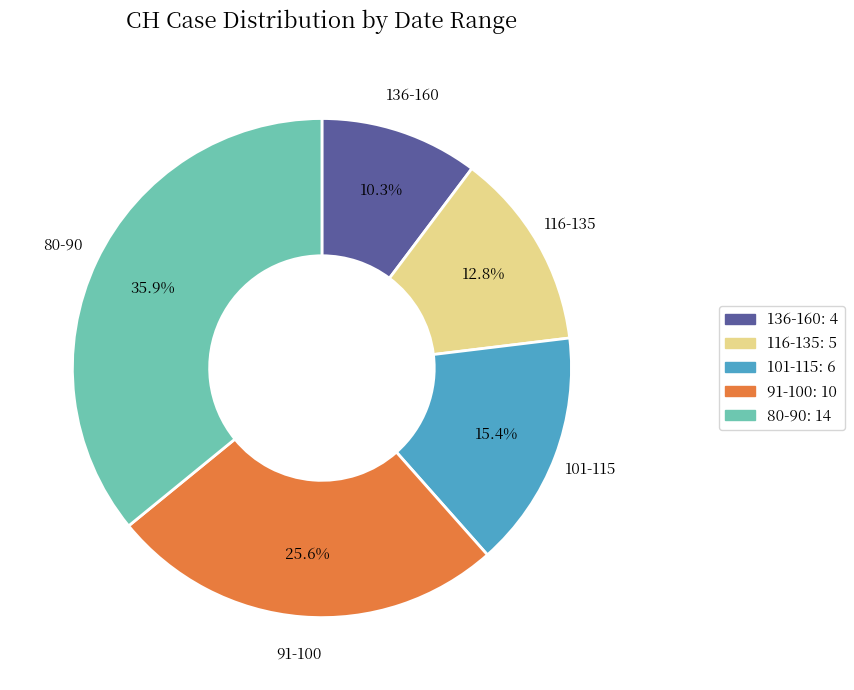

How many segments does this pie chart have?

5